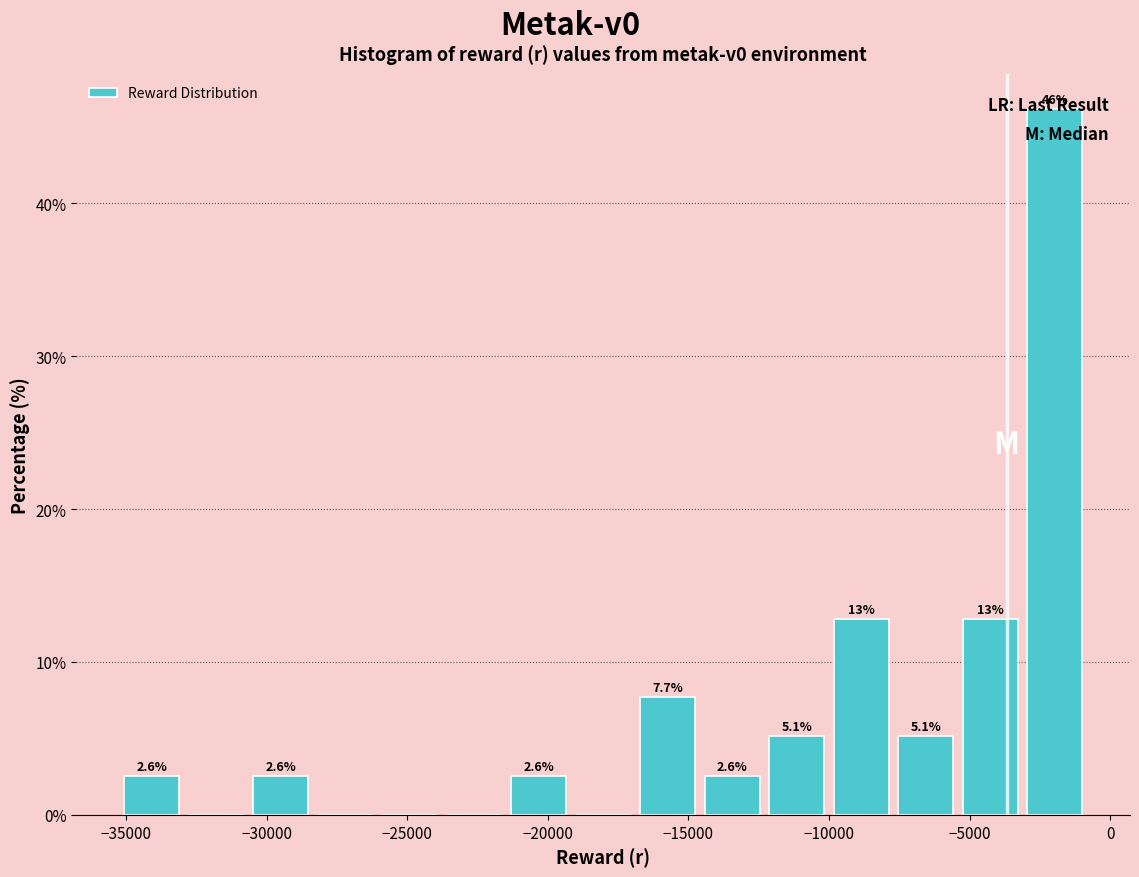

Which range on the x-axis has the tallest bar?

-3000 to -1000